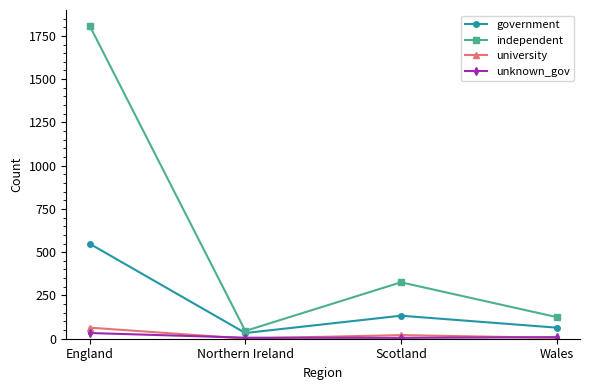

The value of independent at England is 1809. True or false?

True